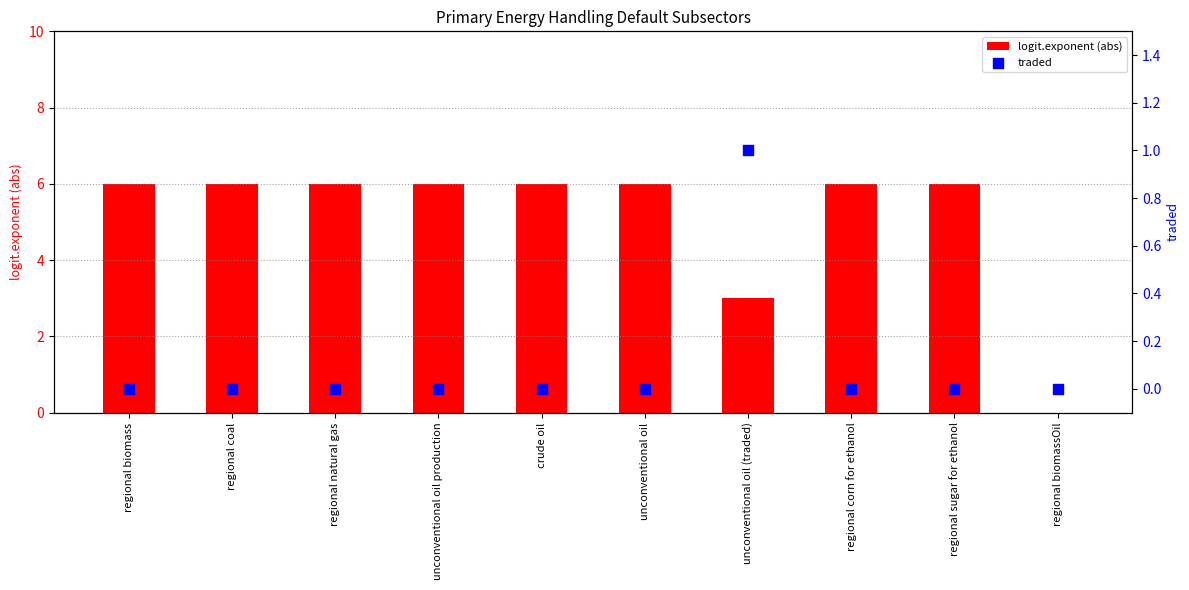

What is the total value across all series at regional corn for ethanol?

6